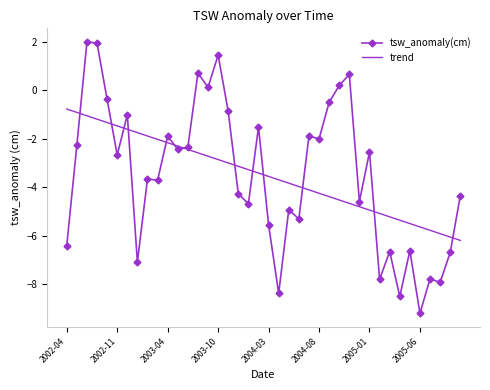

What is the greatest value displayed?

2.0